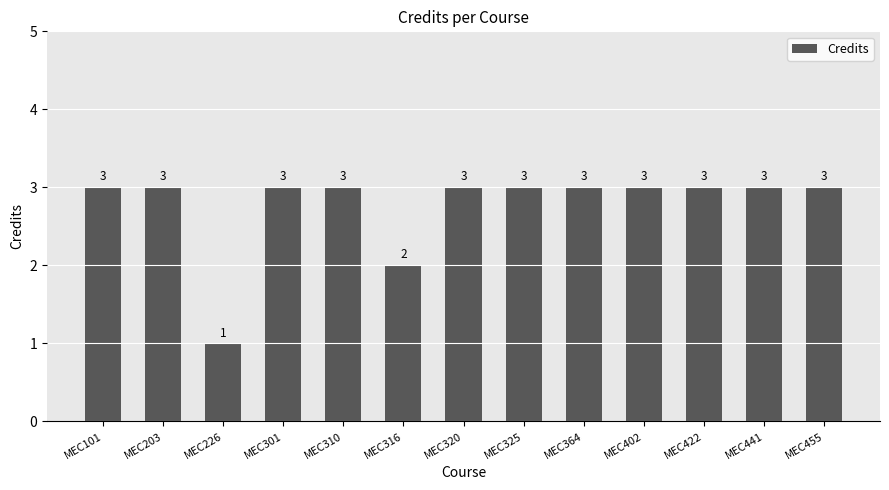

Which label corresponds to the smallest value in the chart?

MEC226